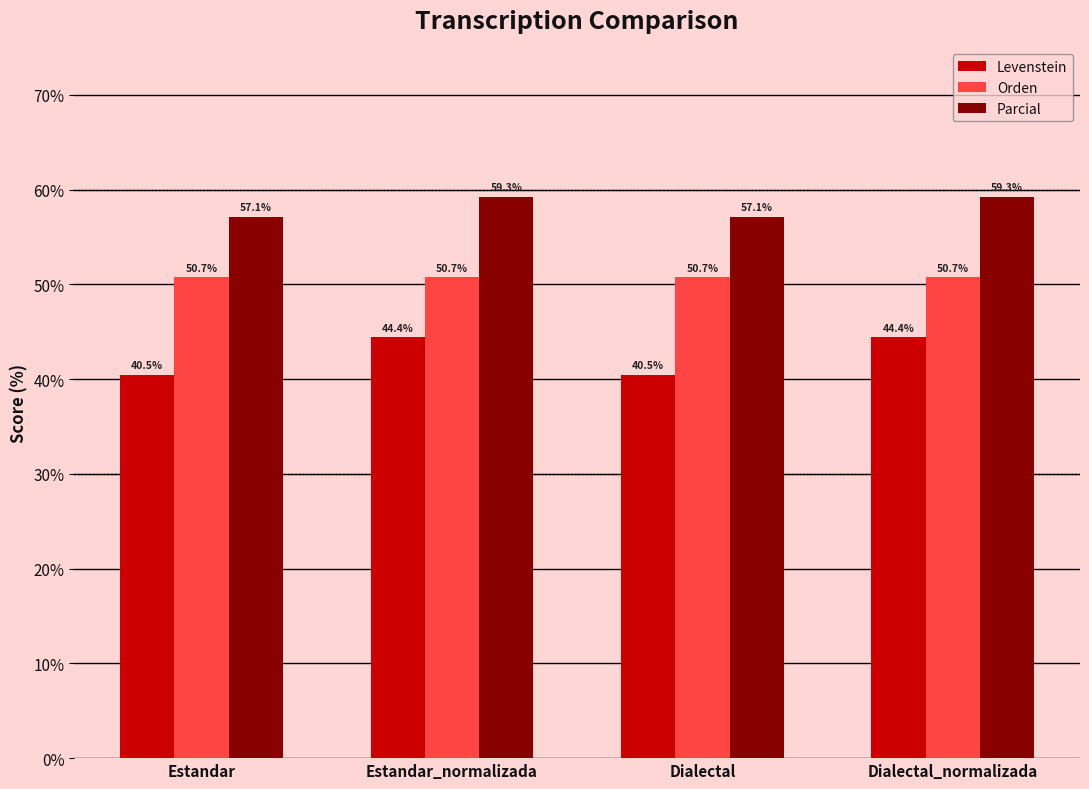

What is the label of the 2nd bar from the right?

Dialectal